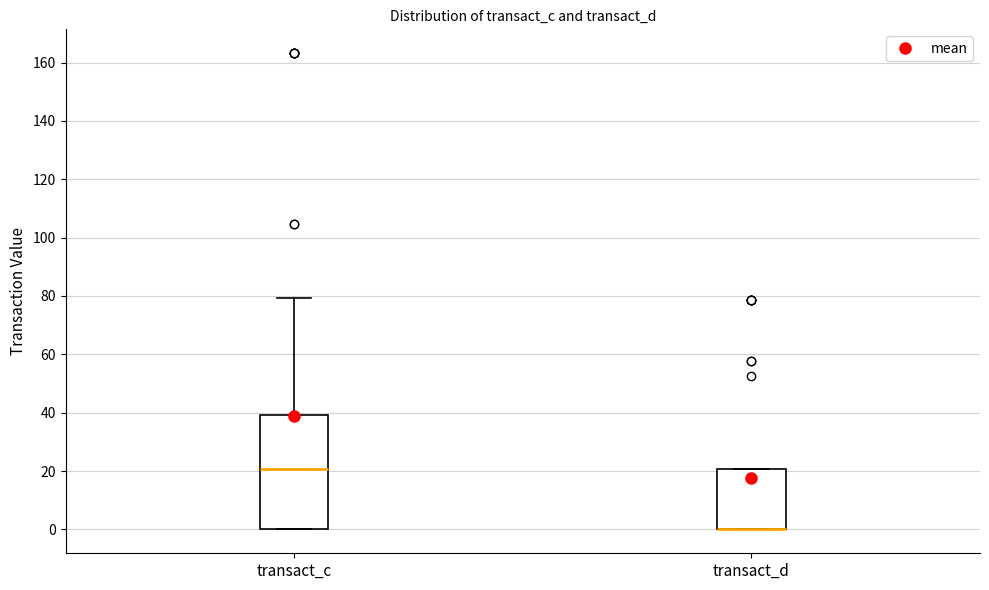

Reading left to right, read every box against the y-axis: the position of its median line, the range the box covers, and the ends of its whiskers. The values are not printed on the chart, so give them approximately, as read against the axis.

transact_c: median 20, box 0 to 40, whiskers 0 to 80
transact_d: median 0 (drawn on the box's lower edge), box 0 to 20, whiskers 0 to 20